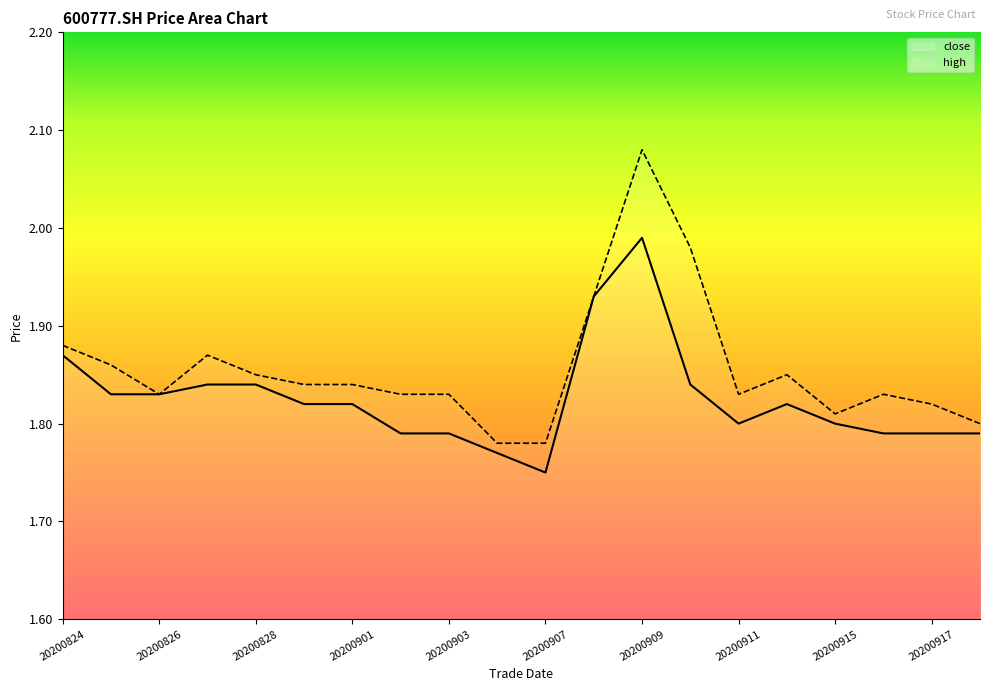

True or false: high and close cross at least once.

False